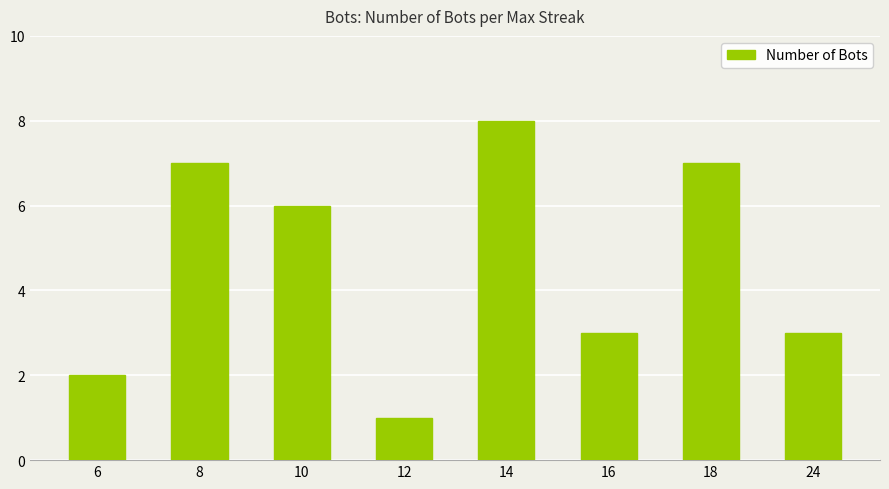

What is the difference between the values at 12 and 6?

1